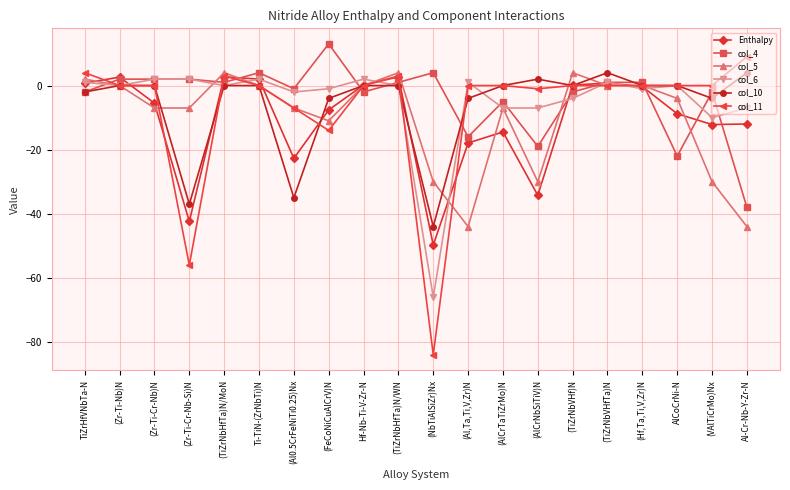

What are all the series names shown in the legend?

Enthalpy, col_4, col_5, col_6, col_10, col_11